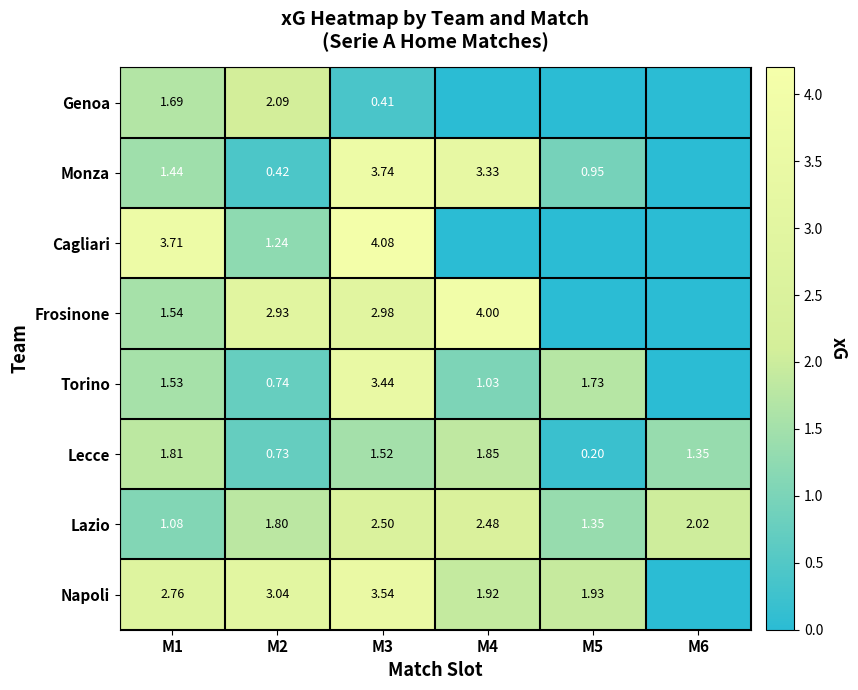

Which series changed the most between M2 and M3?

Monza